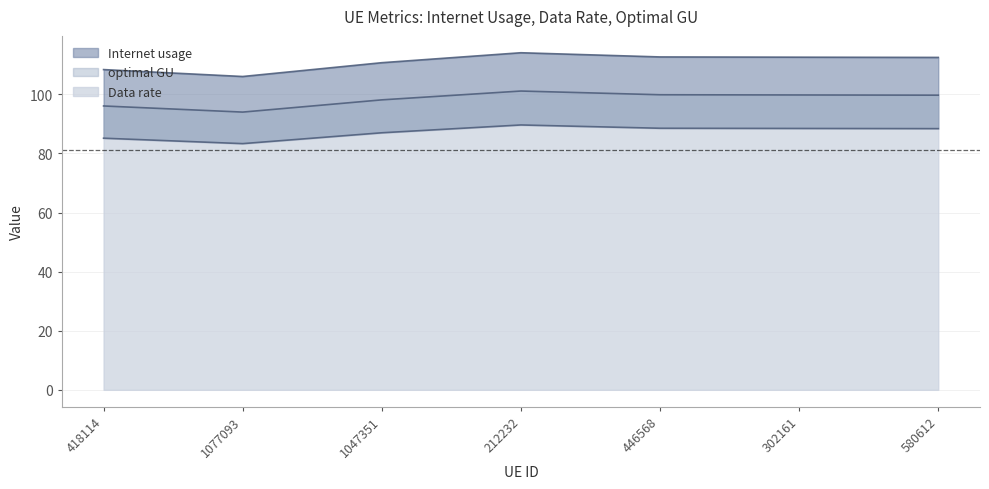

Reading left to right, extract all data points from this chart.

Internet usage: 108.4	106.1	110.7	114.1	112.7	112.6	112.5
Data rate: 85.2	83.3	87.0	89.6	88.5	88.5	88.4
optimal GU: 96.1	94.0	98.1	101.1	99.9	99.8	99.7